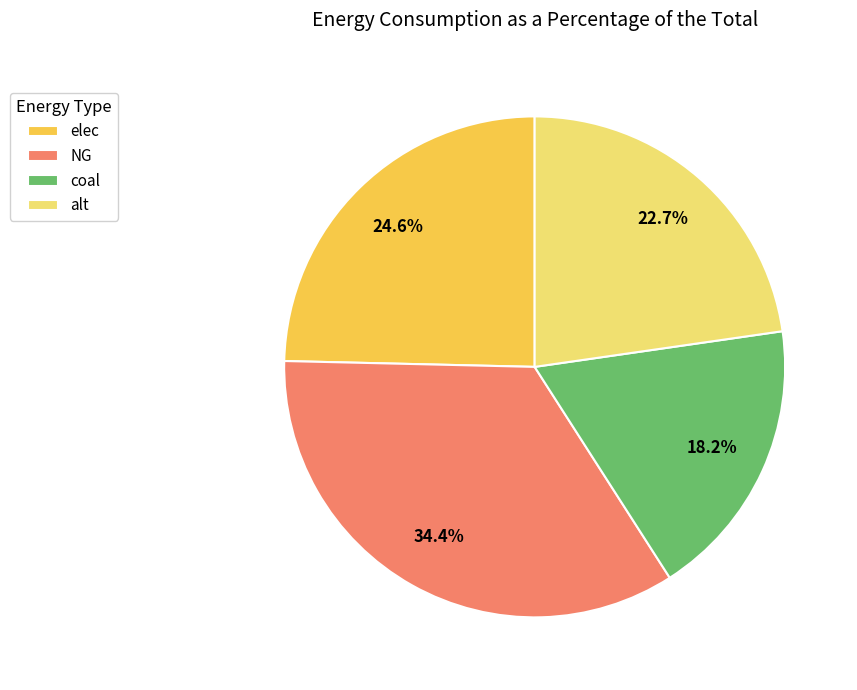

What portion of the pie excludes alt?

77.3%